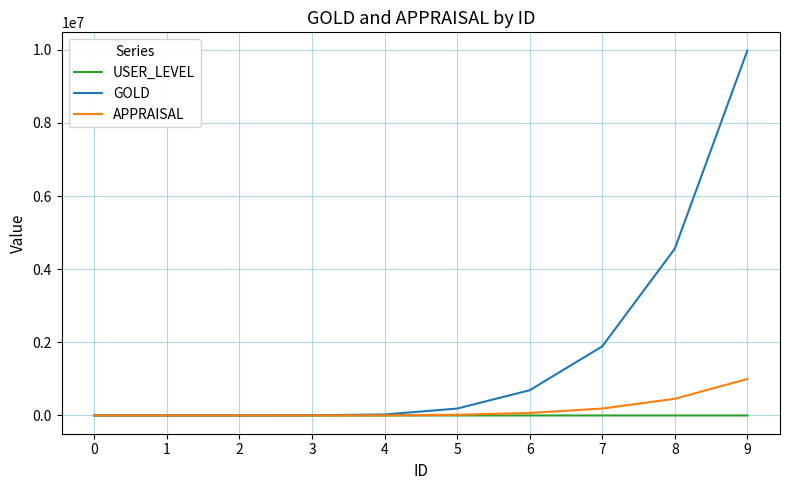

Is the value of GOLD at 5 greater than the value of APPRAISAL at 6?

Yes